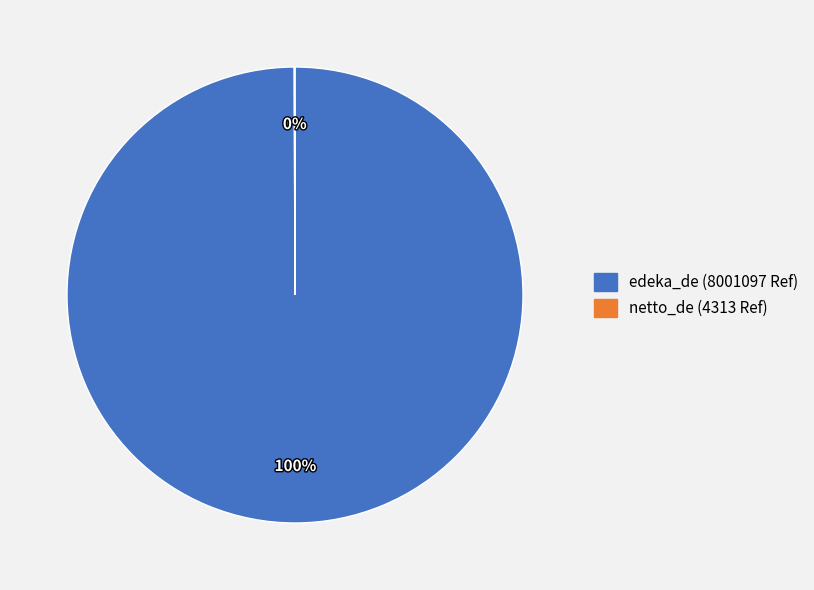

Is there a majority slice in this chart?

Yes